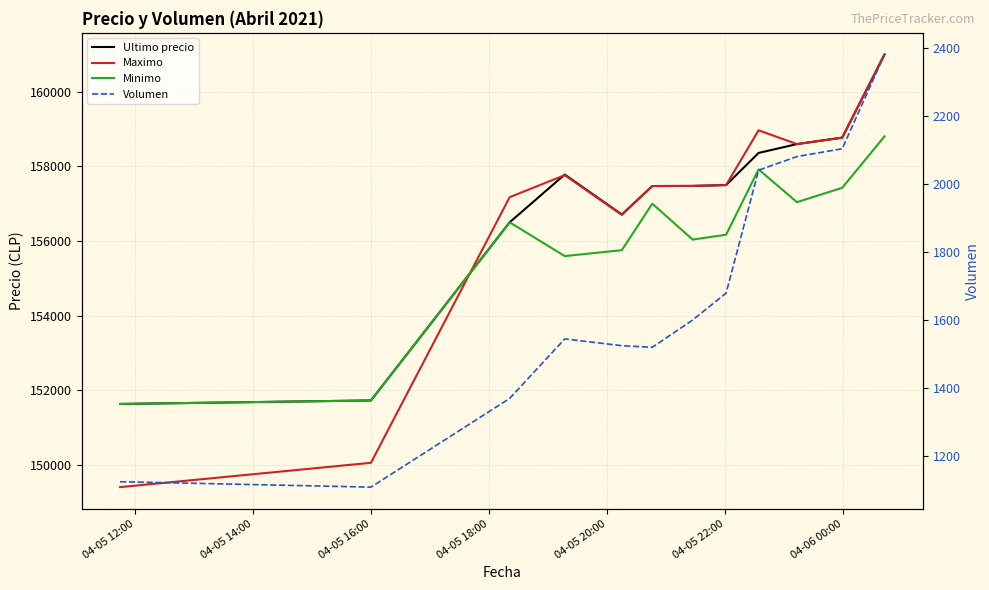

Between 04-05 20:00 and 04-05 12:00, which is larger?

04-05 20:00